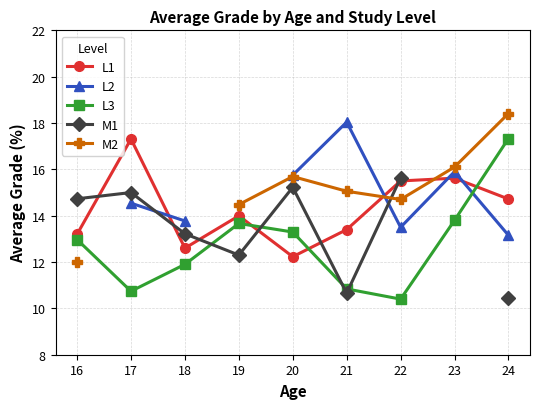

Between 19 and 21, which series saw the biggest shift?

L3